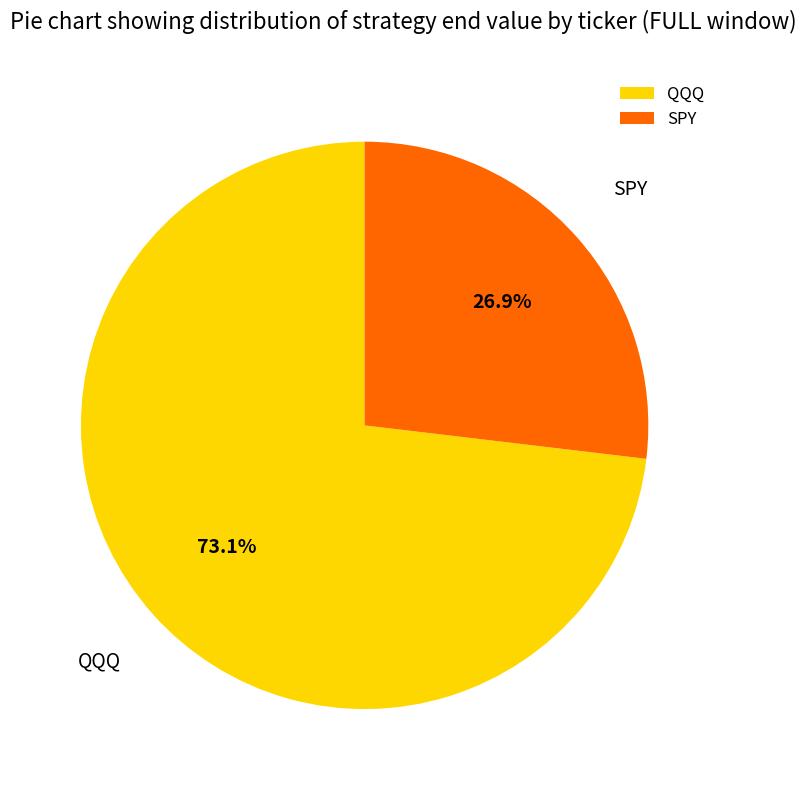

Which category has the biggest portion of the pie?

QQQ